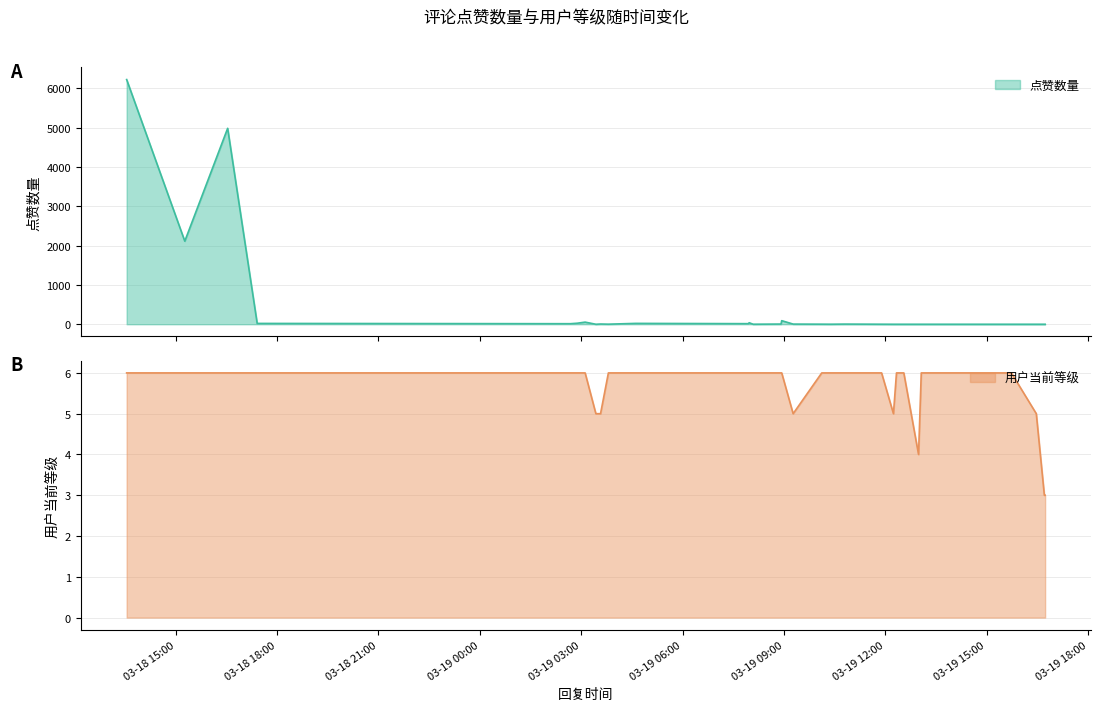

Rank the series by their maximum value, from lowest to highest.

用户当前等级, 点赞数量